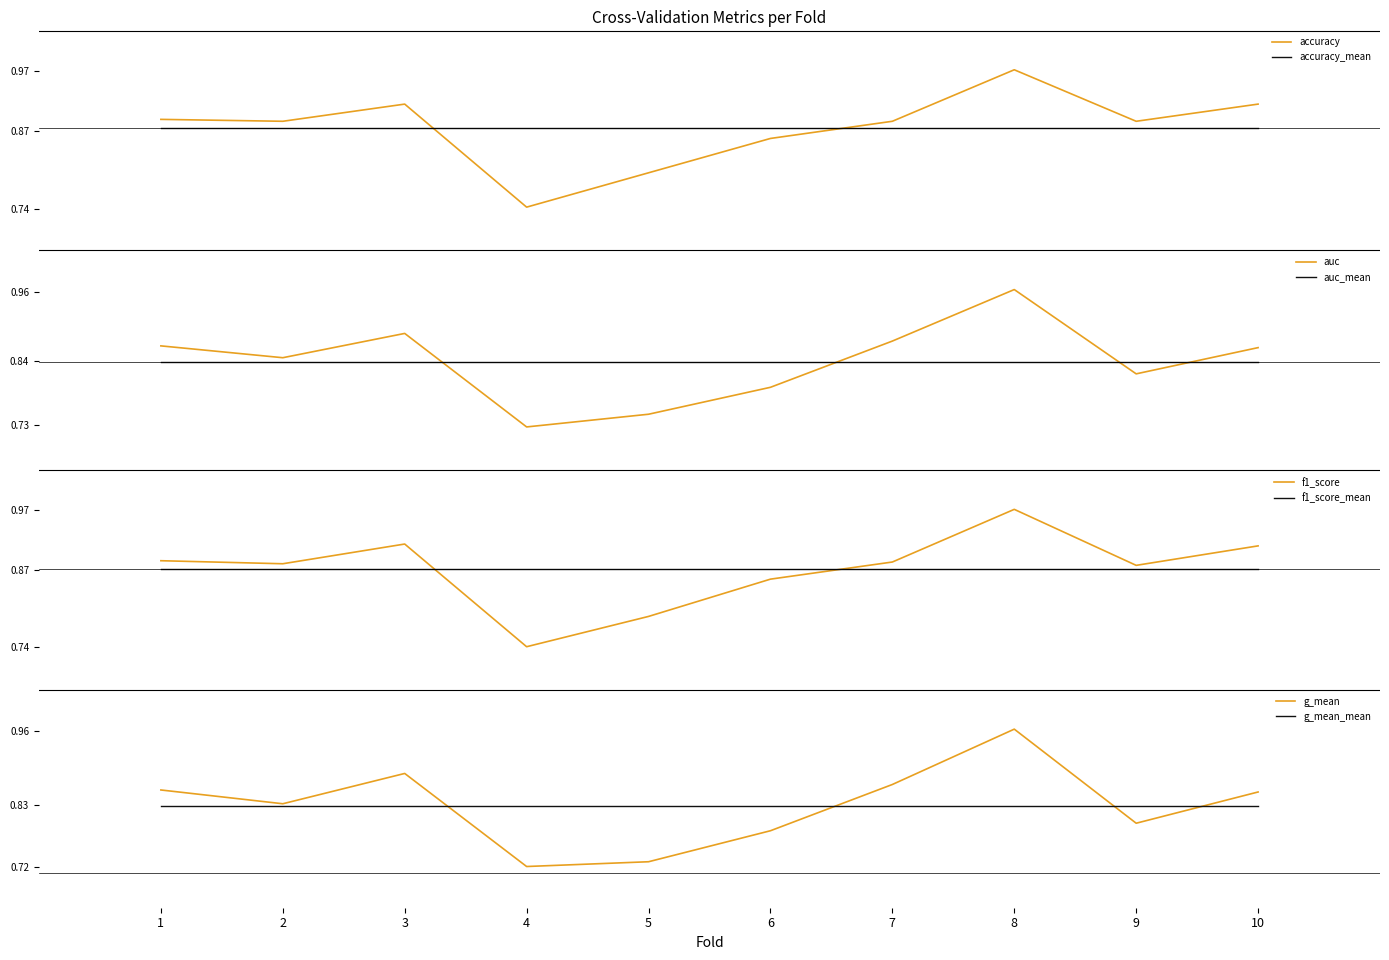

After their last crossing, which series has the higher values: accuracy or accuracy_mean?

accuracy